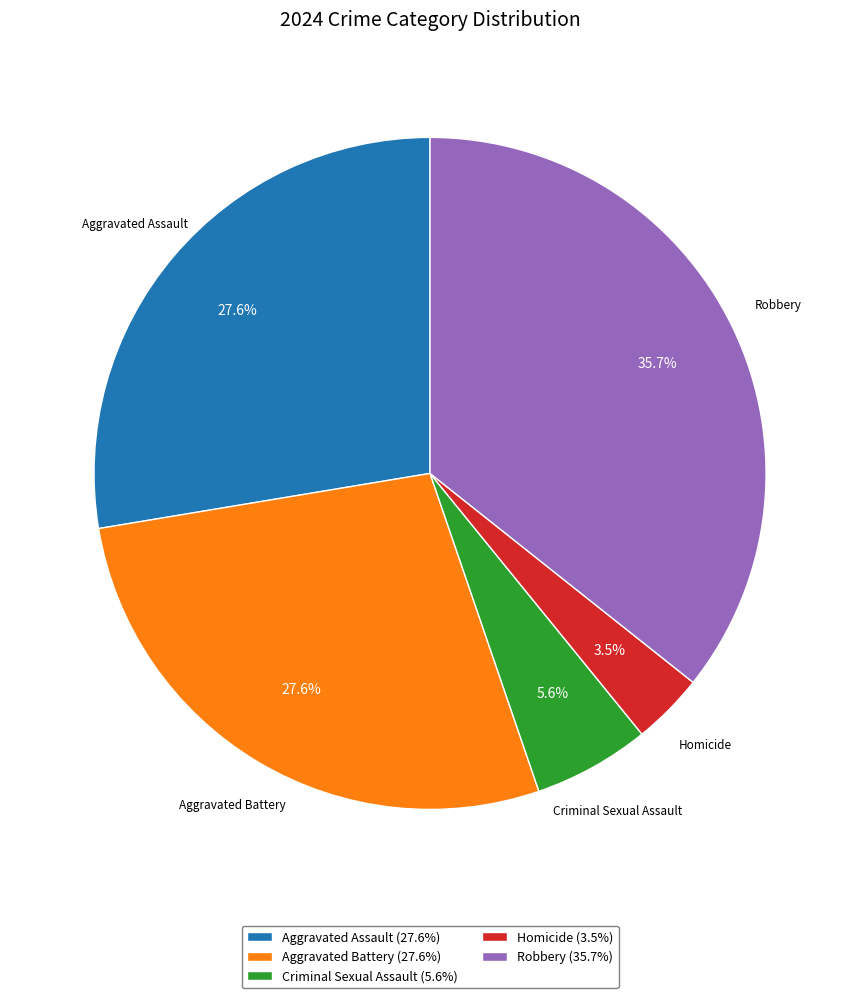

Does Aggravated Battery account for over 50% of the chart?

No